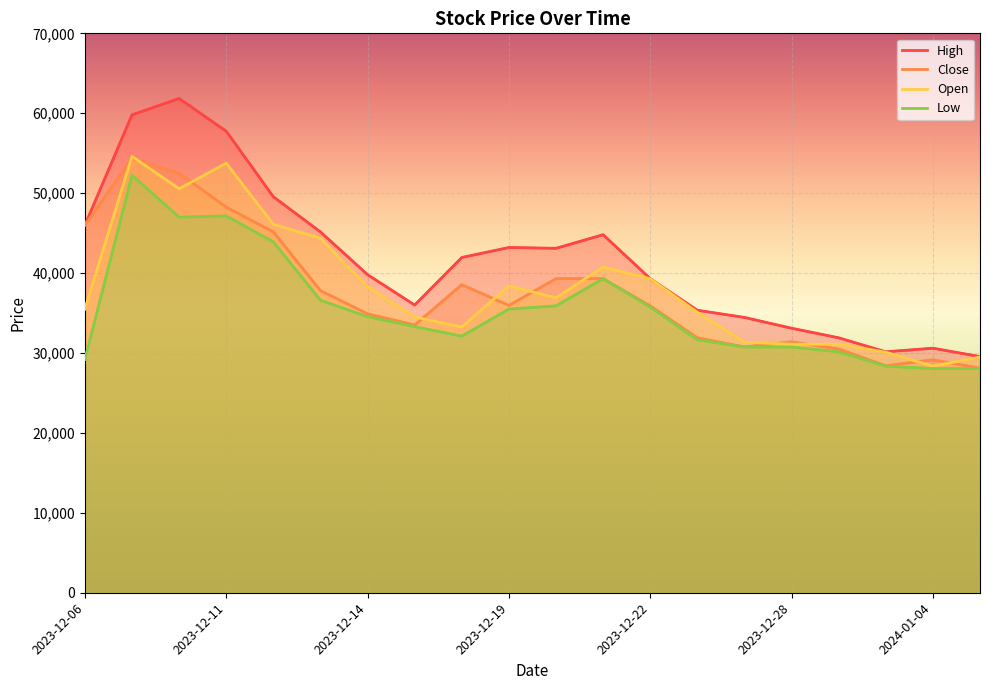

What is the label of the 19th point from the left?

2024-01-04